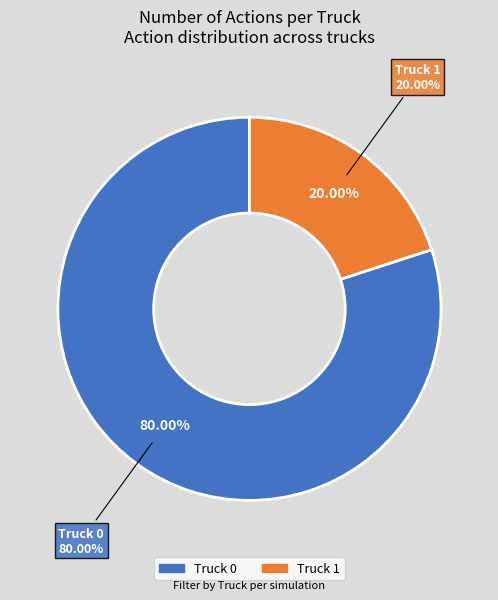

Between Truck 1 and Truck 0, which is larger?

Truck 0